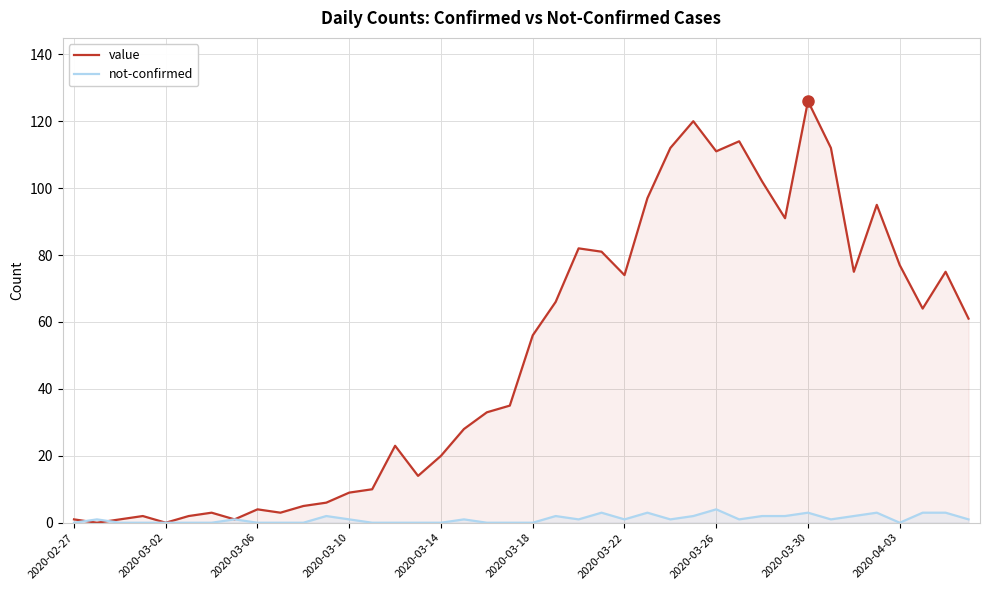

Reading left to right, transcribe all the data shown in this chart.

value: 1	0	1	2	0	2	3	1	4	3	5	6	9	10	23	14	20	28	33	35	56	66	82	81	74	97	112	120	111	114	102	91	126	112	75	95	77	64	75	61
not-confirmed: 0	1	0	0	0	0	0	1	0	0	0	2	1	0	0	0	0	1	0	0	0	2	1	3	1	3	1	2	4	1	2	2	3	1	2	3	0	3	3	1